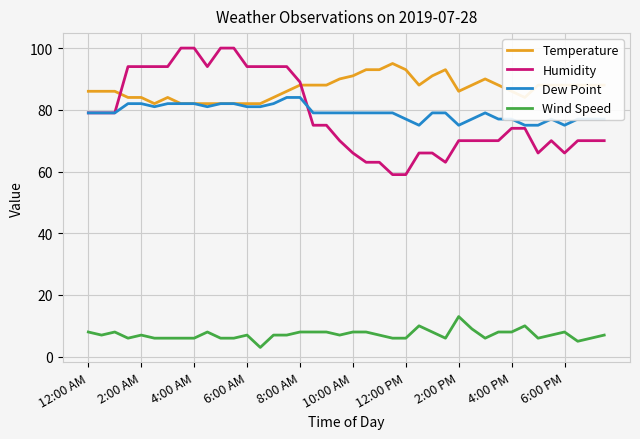

What are all the series names shown in the legend?

Temperature, Humidity, Dew Point, Wind Speed